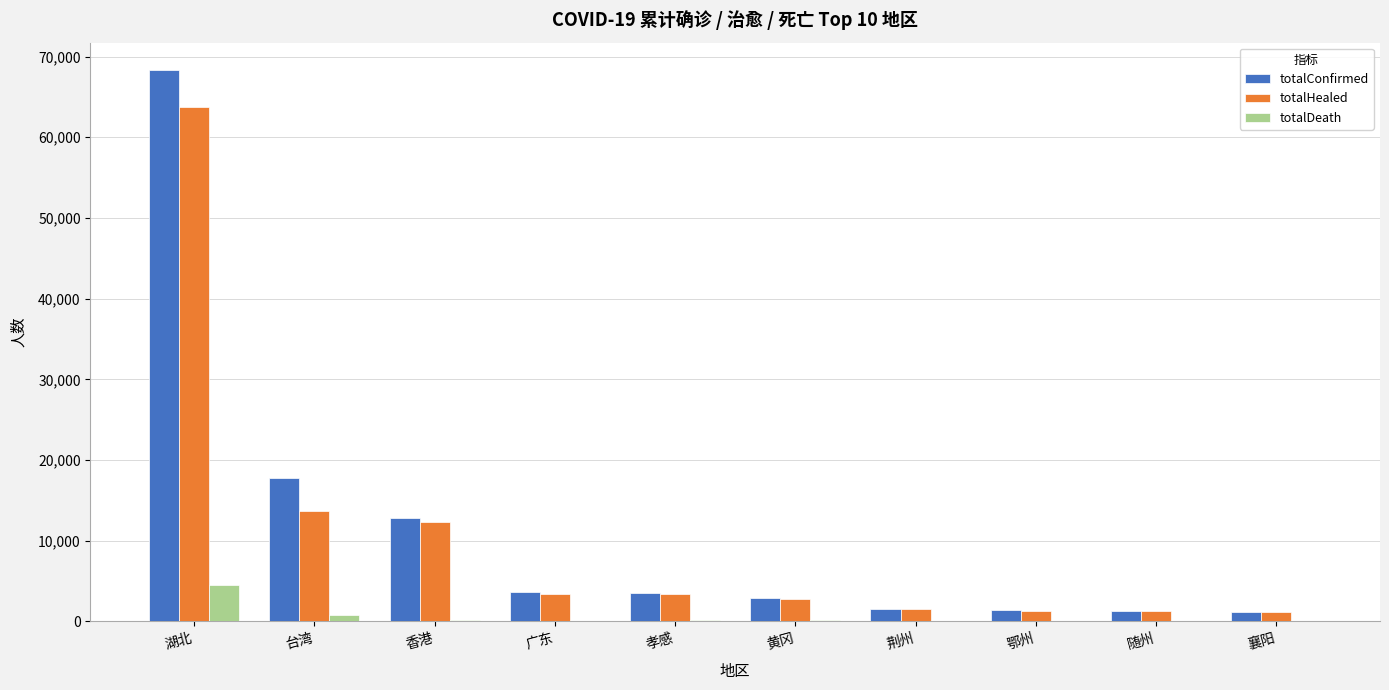

Is the value of totalHealed at 台湾 greater than the value of totalConfirmed at 湖北?

No